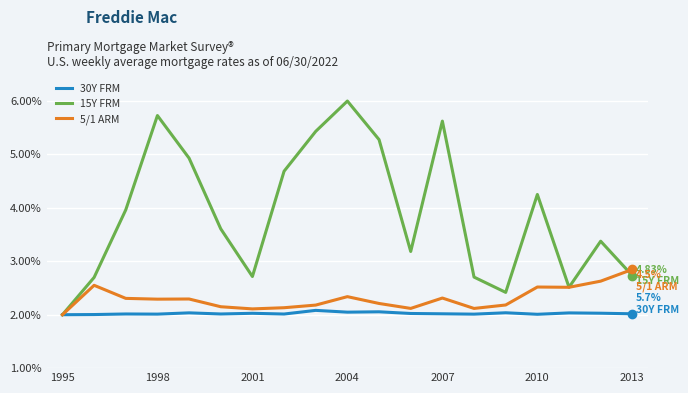

True or false: 5/1 ARM has more than 1 interior local peaks.

True